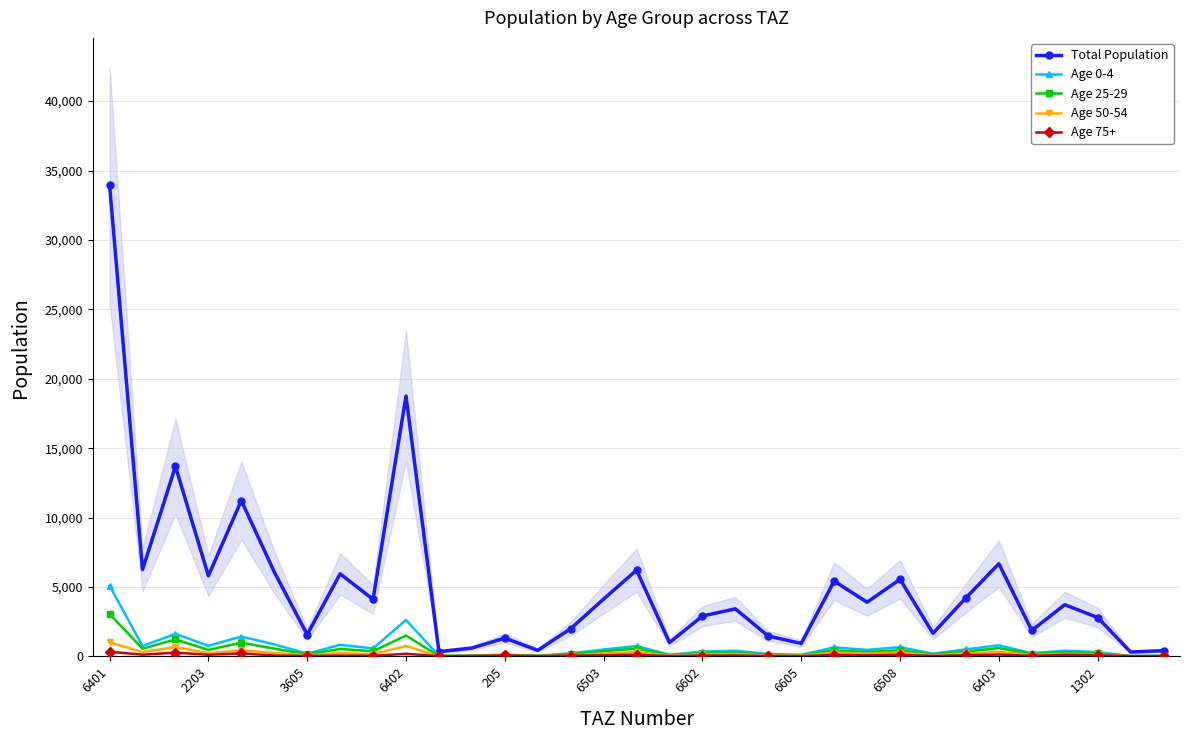

True or false: Age 0-4 has more than 0 points higher than both neighbors.

True